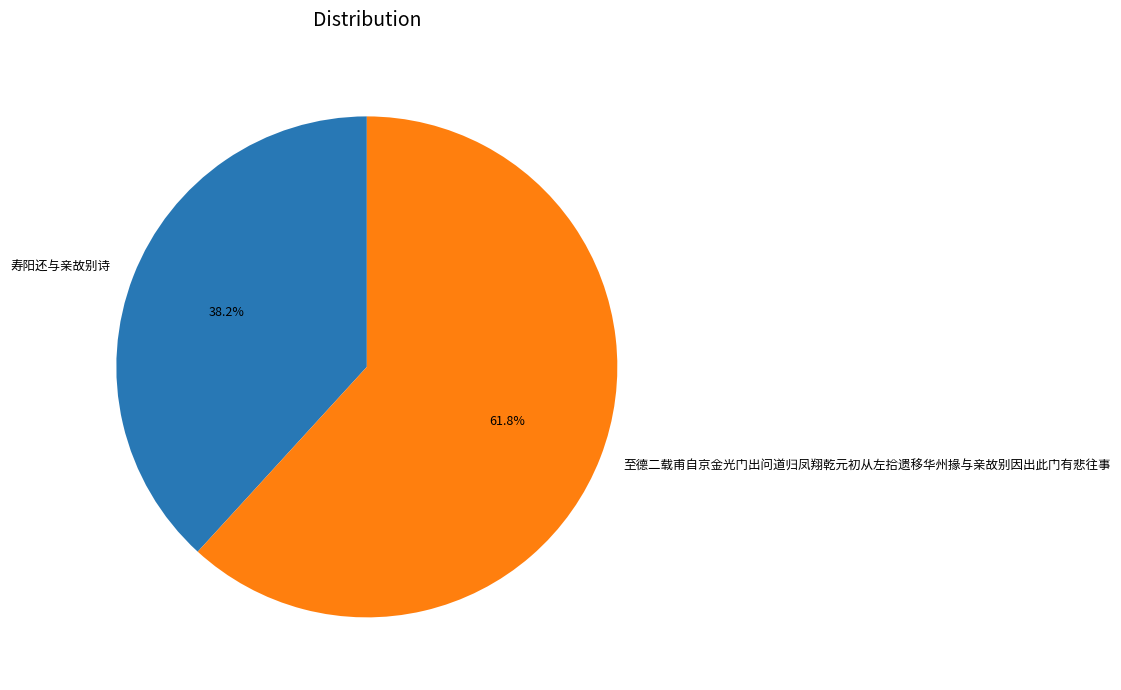

The 至德二载甫自京金光门出问道归凤翔乾元初从左拾遗移华州掾与亲故别因出此门有悲往事 slice represents 67% of the pie. True or false?

False